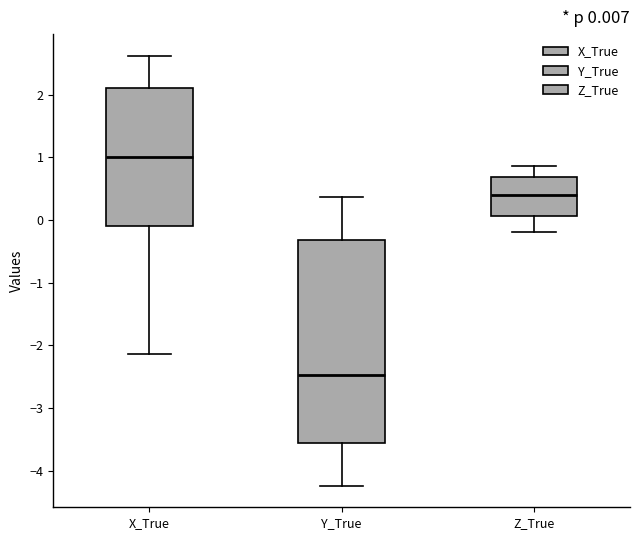

Comparing the boxes themselves (not the whiskers), which one is the tallest?

Y_True